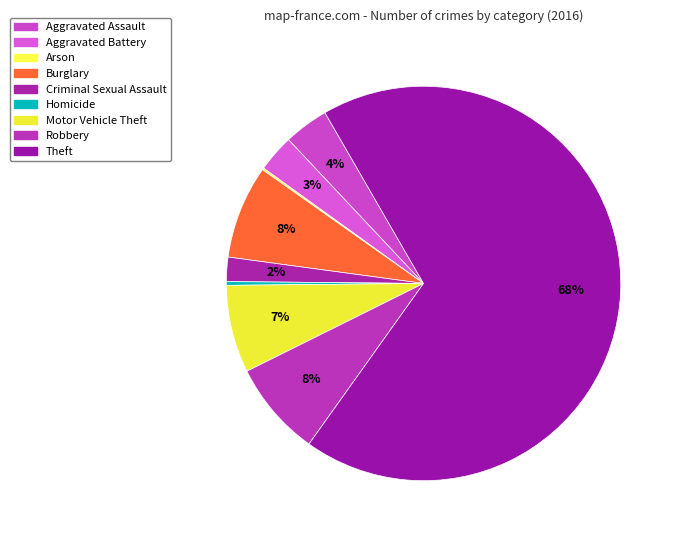

What percentage is the Burglary slice, to the nearest percent?

8%